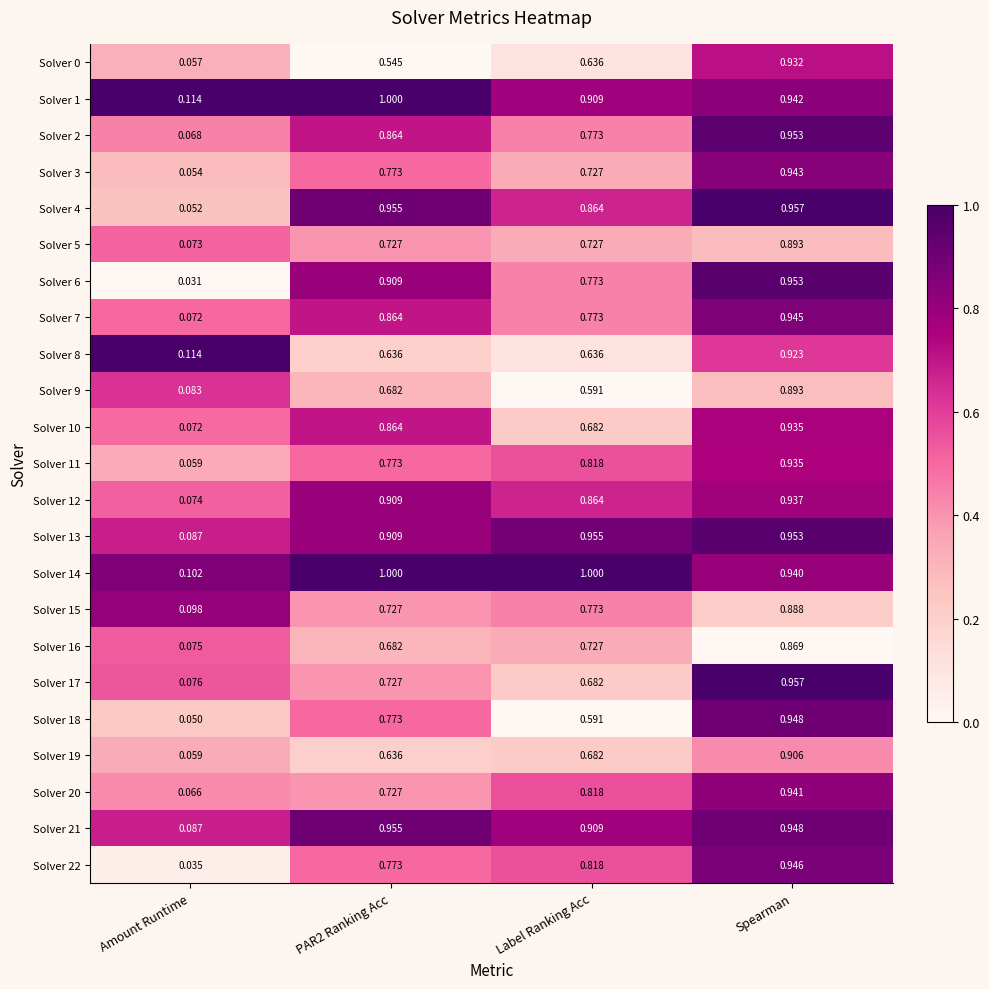

At which label is Solver 22 closest to 0?

Amount Runtime